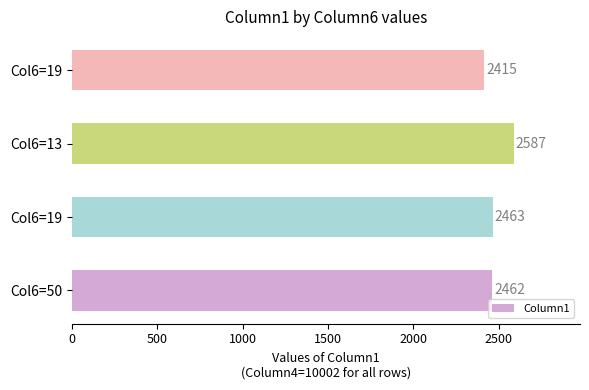

Are the bars horizontal?

Yes